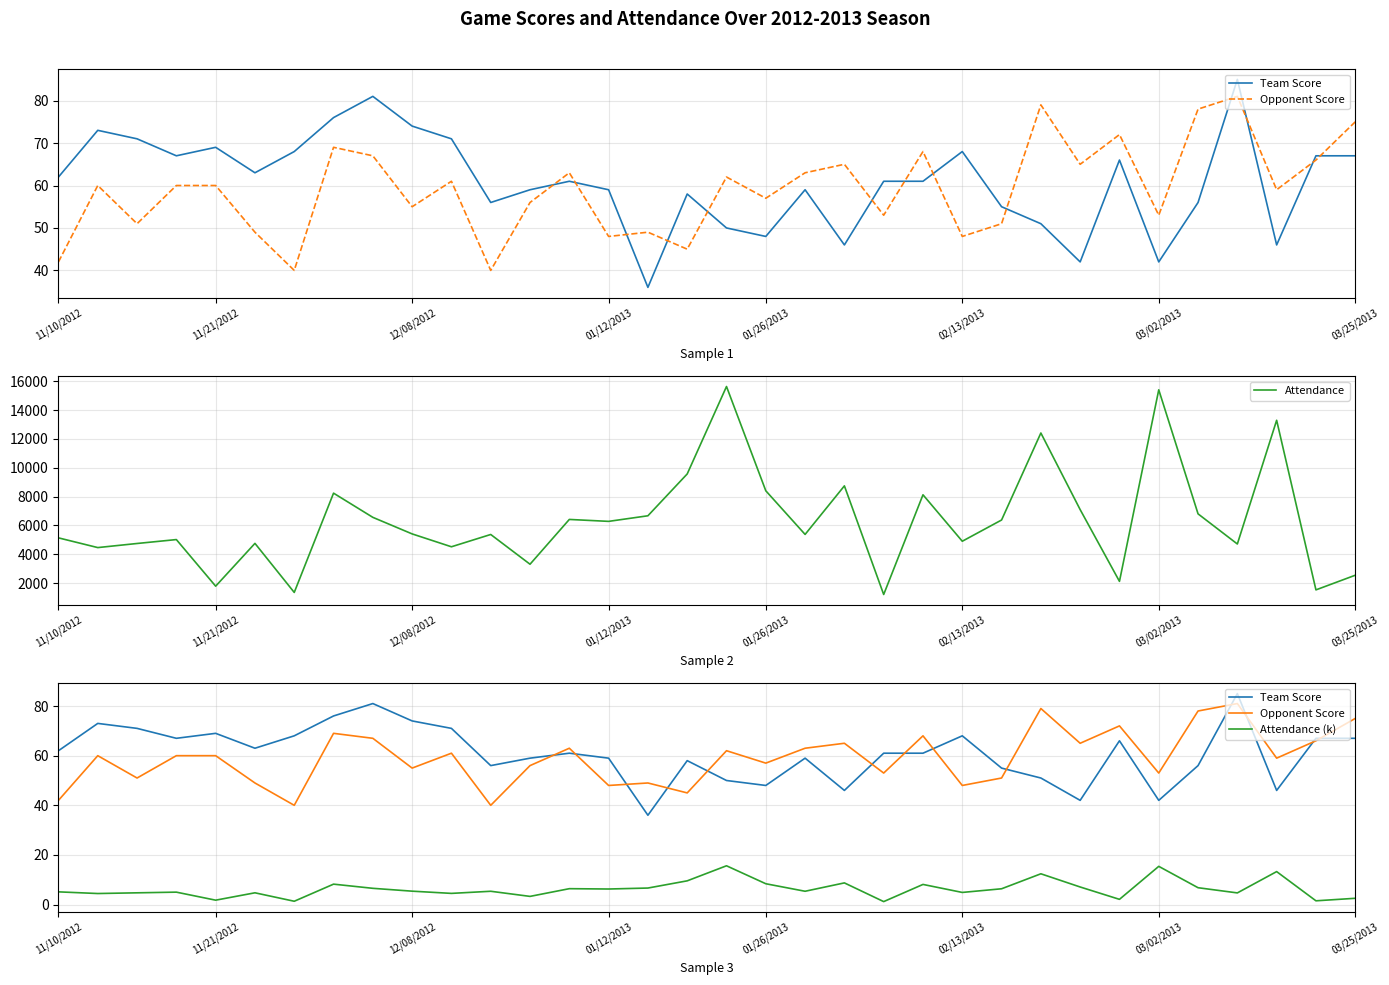

What is the maximum value for Attendance?

15640